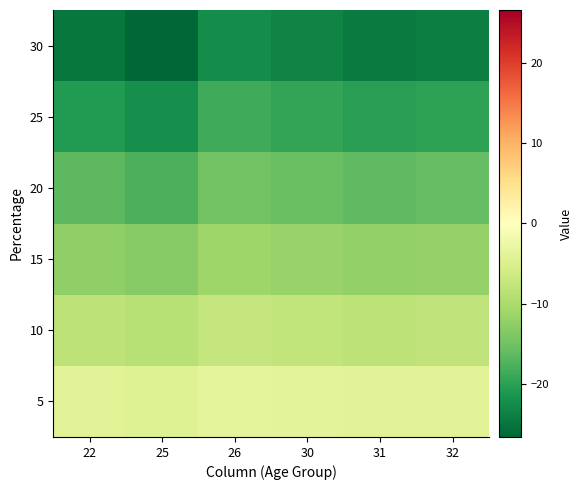

Count the number of categories in the chart.

6